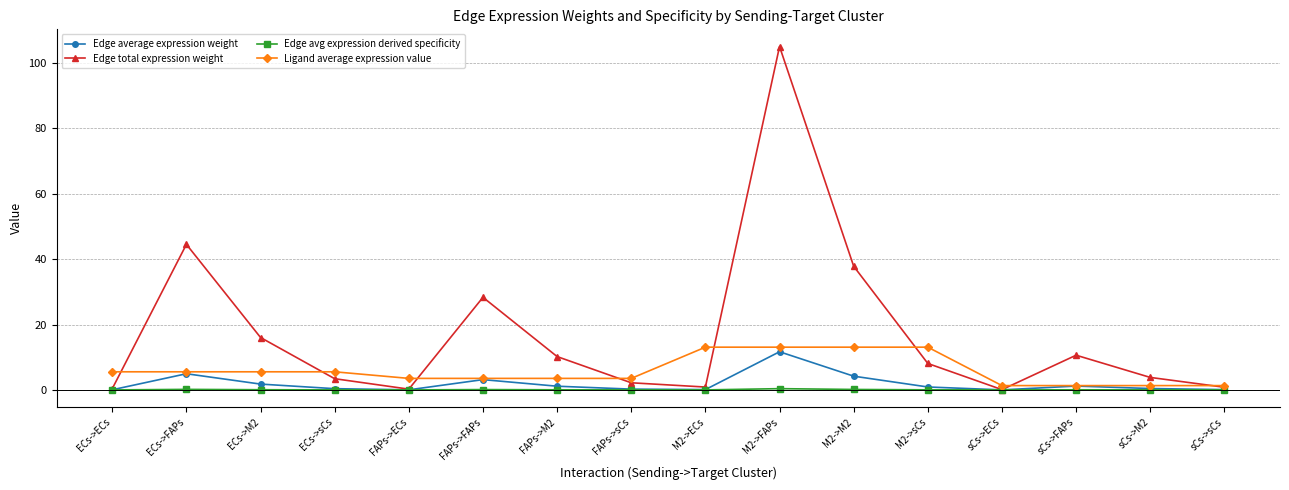

What are all the series names shown in the legend?

Edge average expression weight, Edge total expression weight, Edge avg expression derived specificity, Ligand average expression value